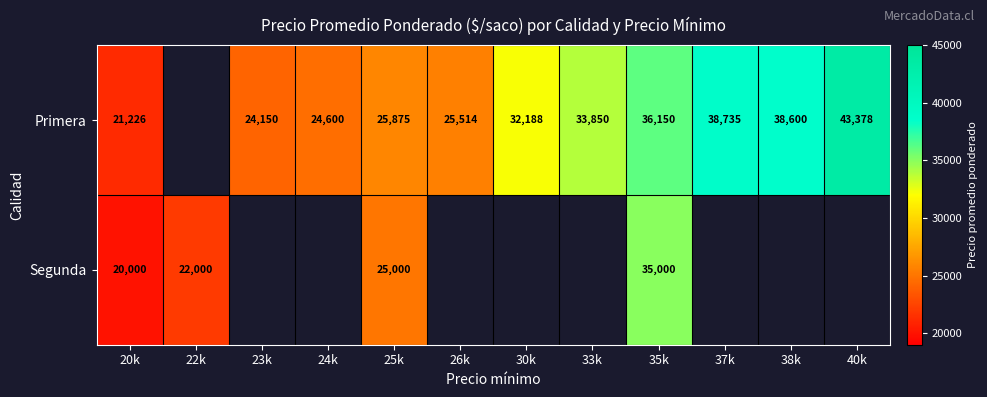

The Primera series shows 25514 at 26k. True or false?

True